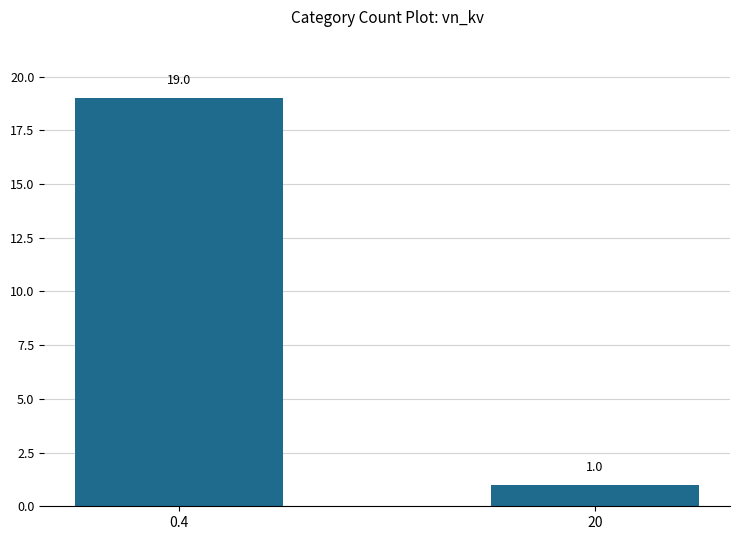

What is the label of the 1st bar from the left?

0.4